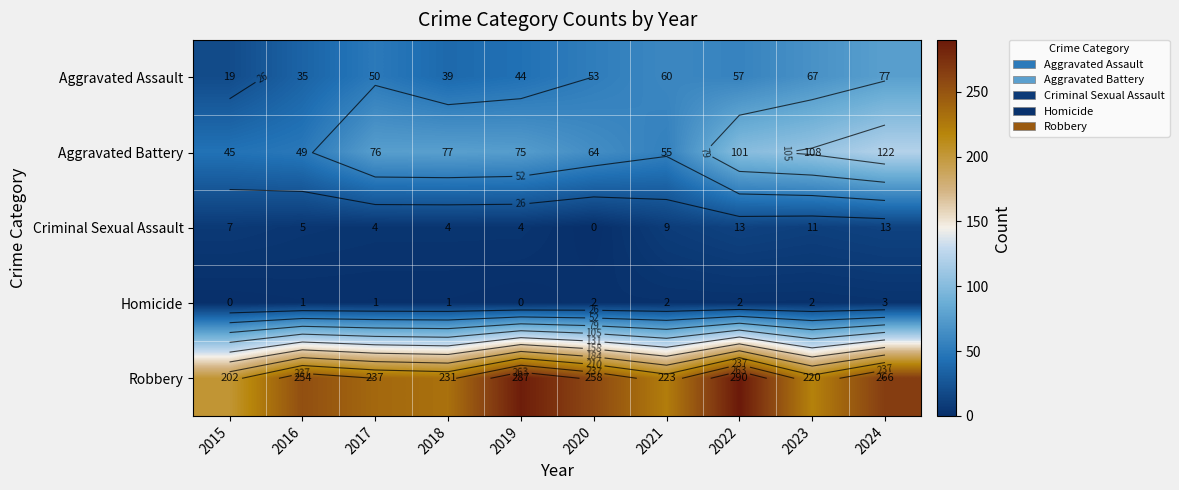

True or false: Criminal Sexual Assault has a value of 11 at 2023.

True